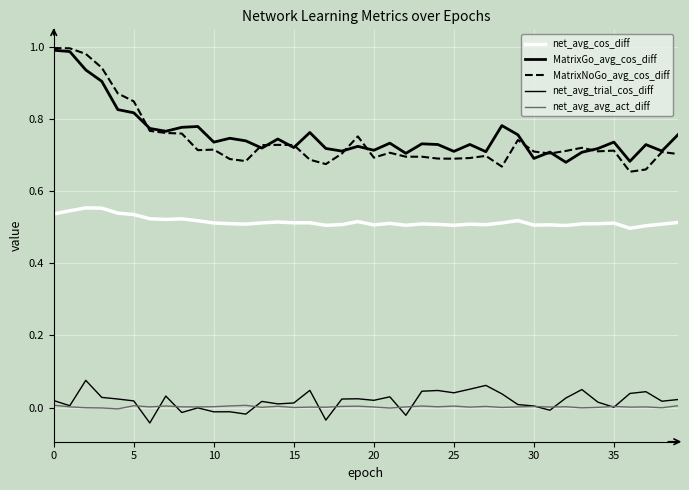

How many lines are shown in the chart?

5